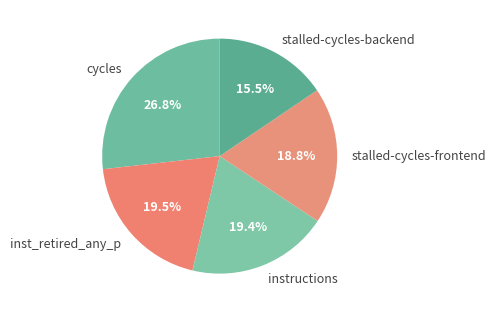

Count the number of slices in the pie.

5